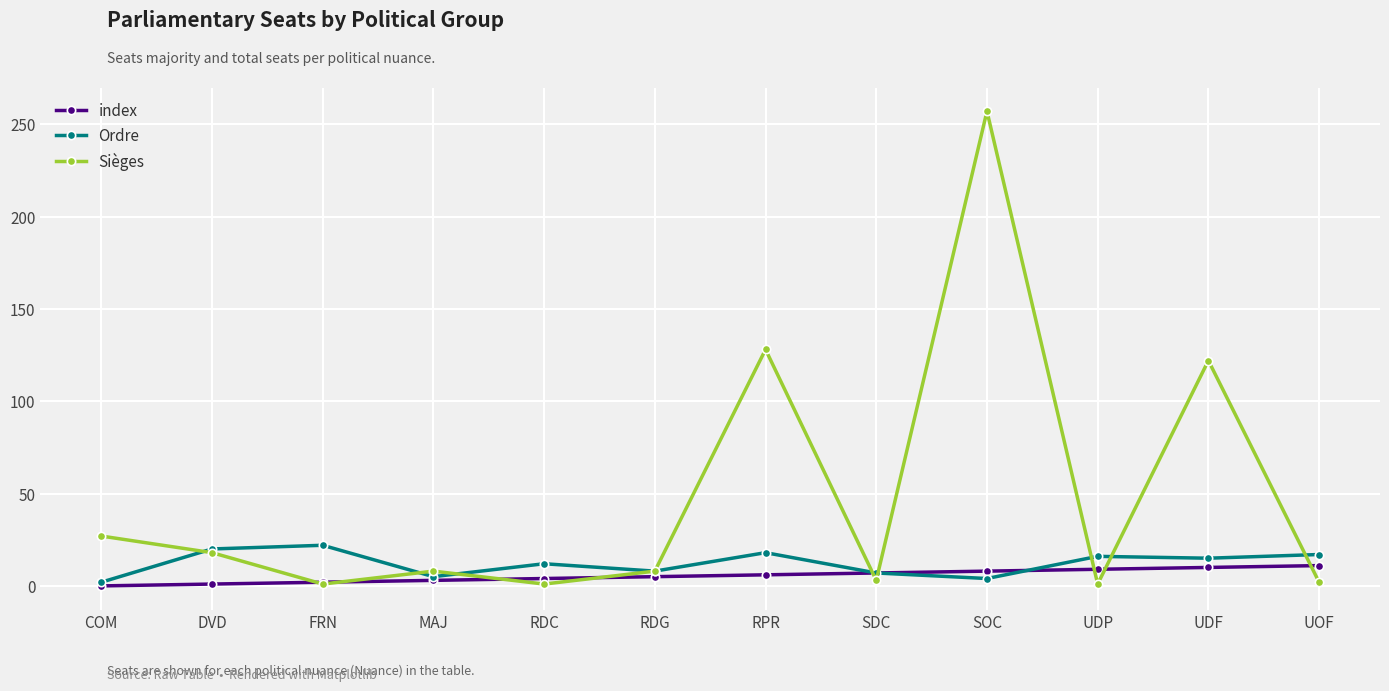

True or false: index and Sièges cross at least once.

True